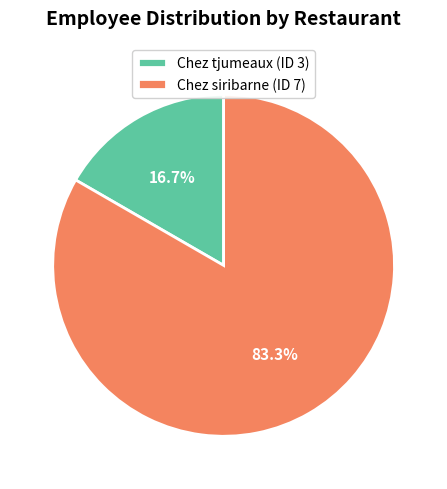

Rank the categories by value from lowest to highest.

Chez tjumeaux (ID 3), Chez siribarne (ID 7)